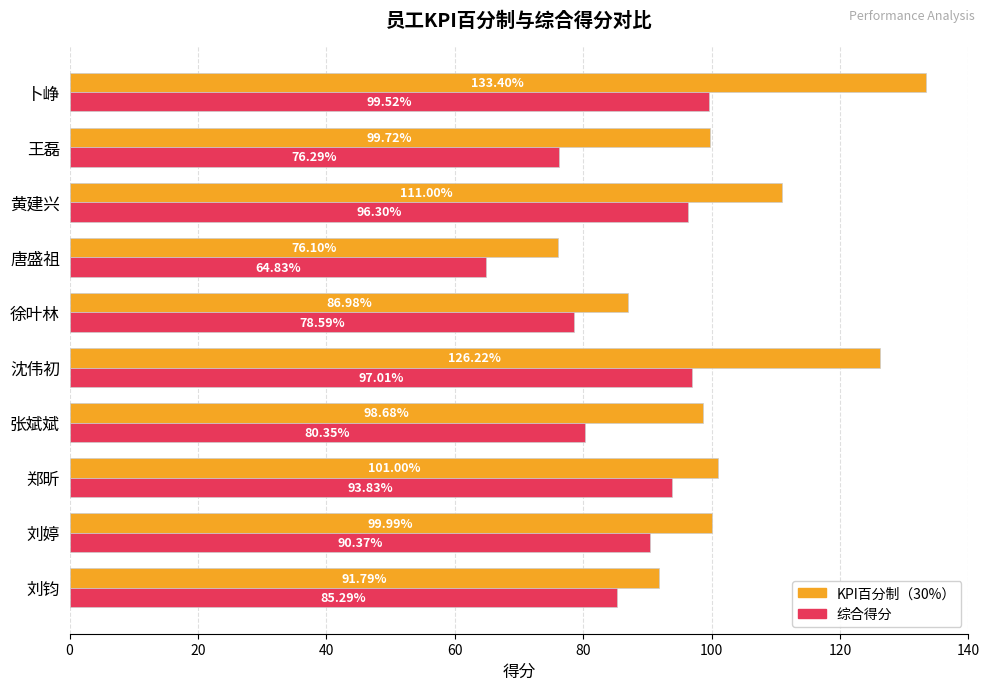

How many data points in KPI百分制（30%） are less than 99?

4